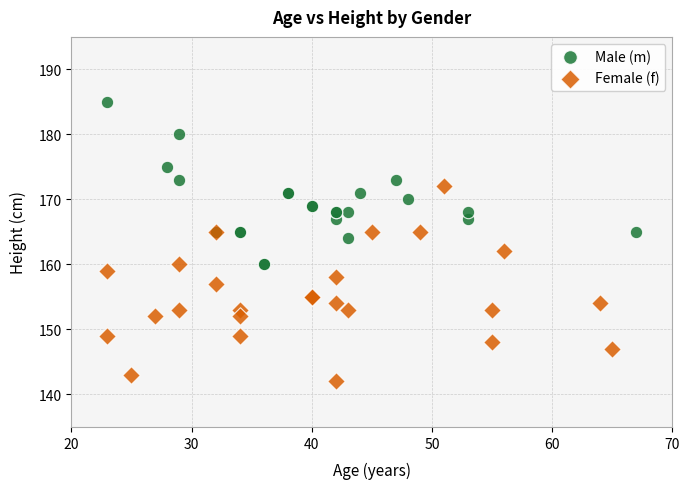

Which series reaches the maximum Y coordinate?

Male (m)